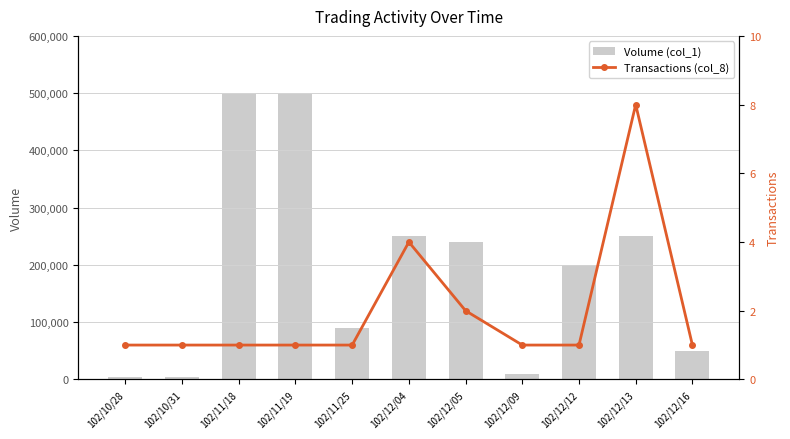

What is the total value across all series at 102/10/28?

5001